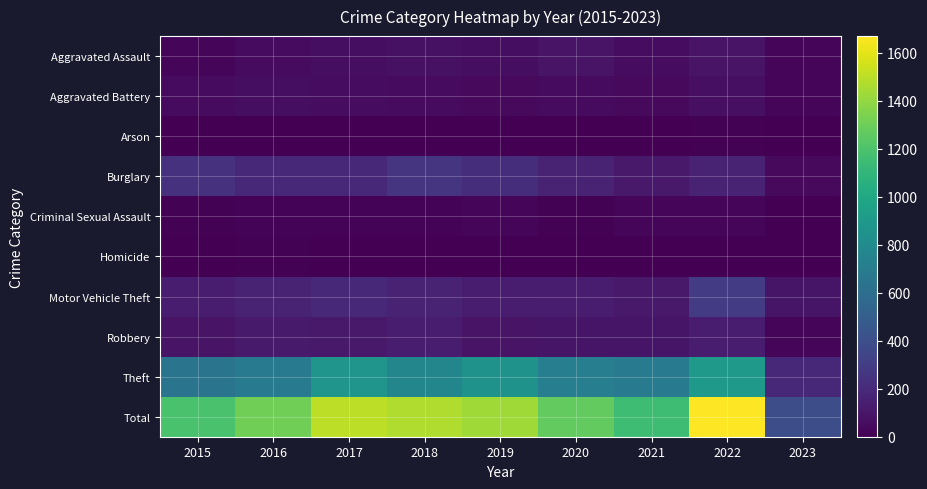

What is the difference between the highest and lowest values at 2022?

1664